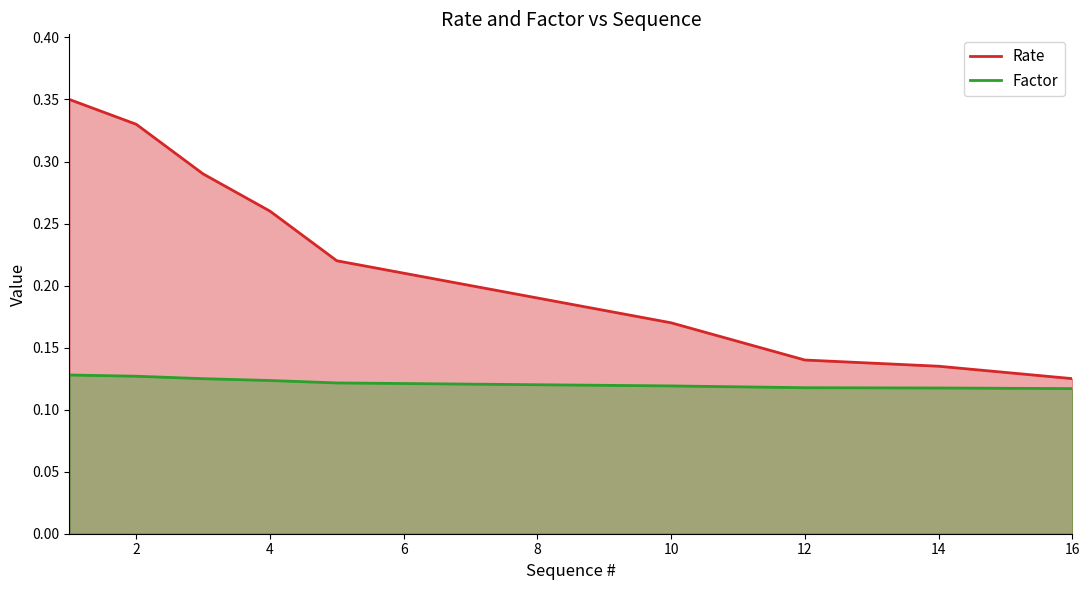

True or false: Factor and Rate intersect in this chart.

False